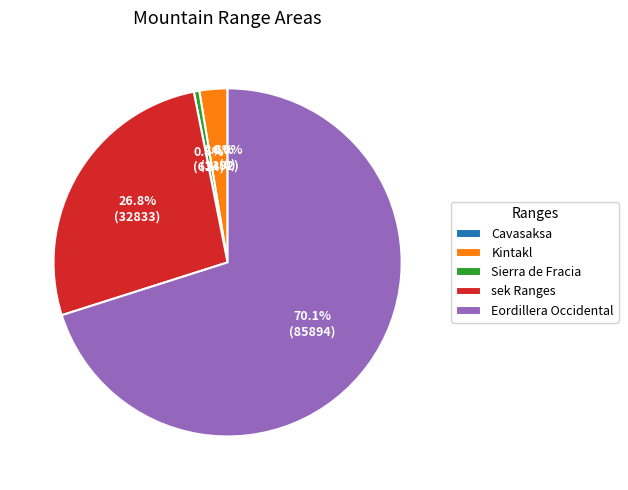

Does any single category account for the majority?

Yes